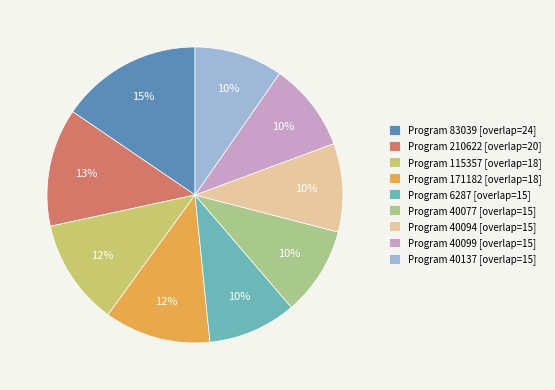

Approximately how many times larger is the value at Program 40099 [overlap=15] compared to Program 40137 [overlap=15]?

1.0